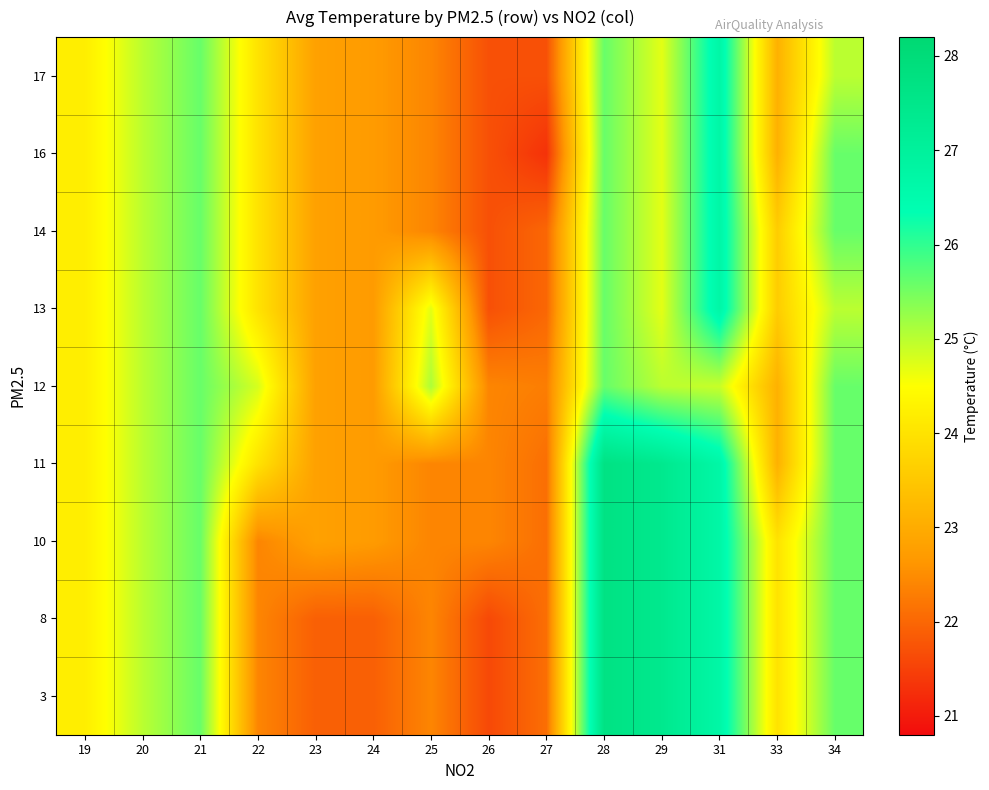

Count the number of categories in the chart.

14